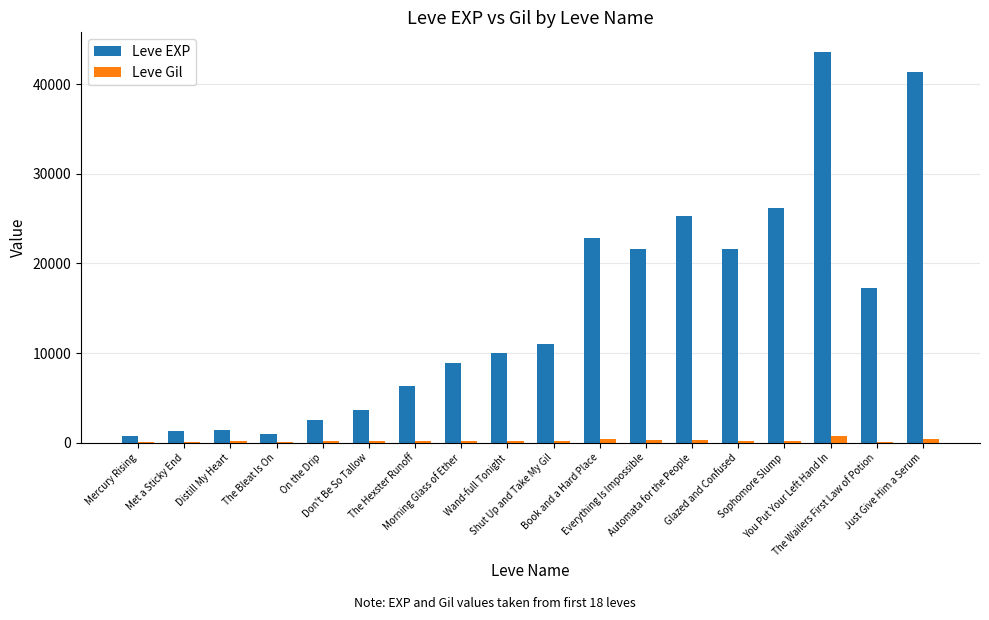

What is the greatest value displayed?

43600